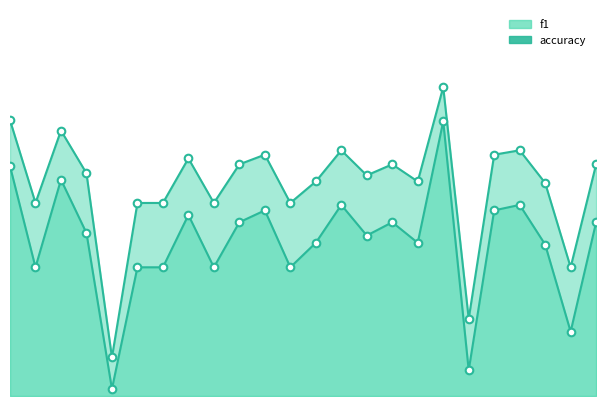

What is the total value across all series at 18?

1.0